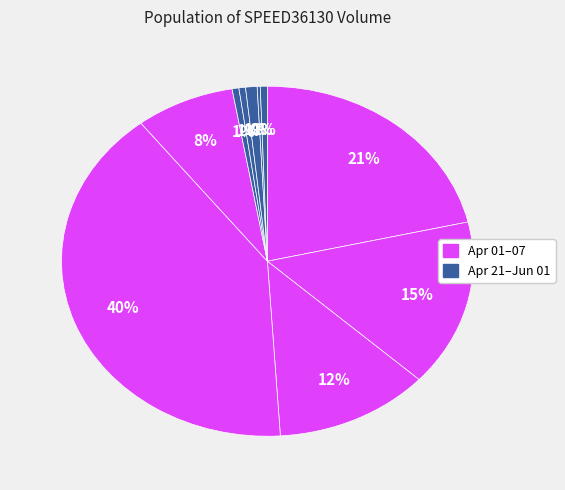

Count the number of slices in the pie.

10